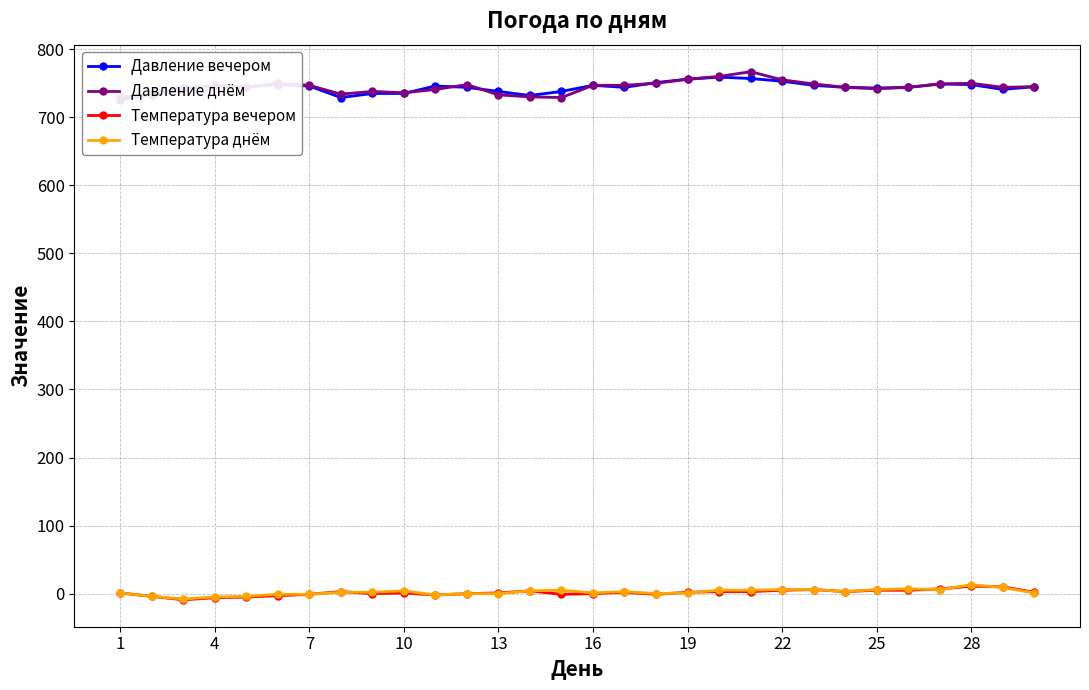

Count the number of categories in the chart.

30